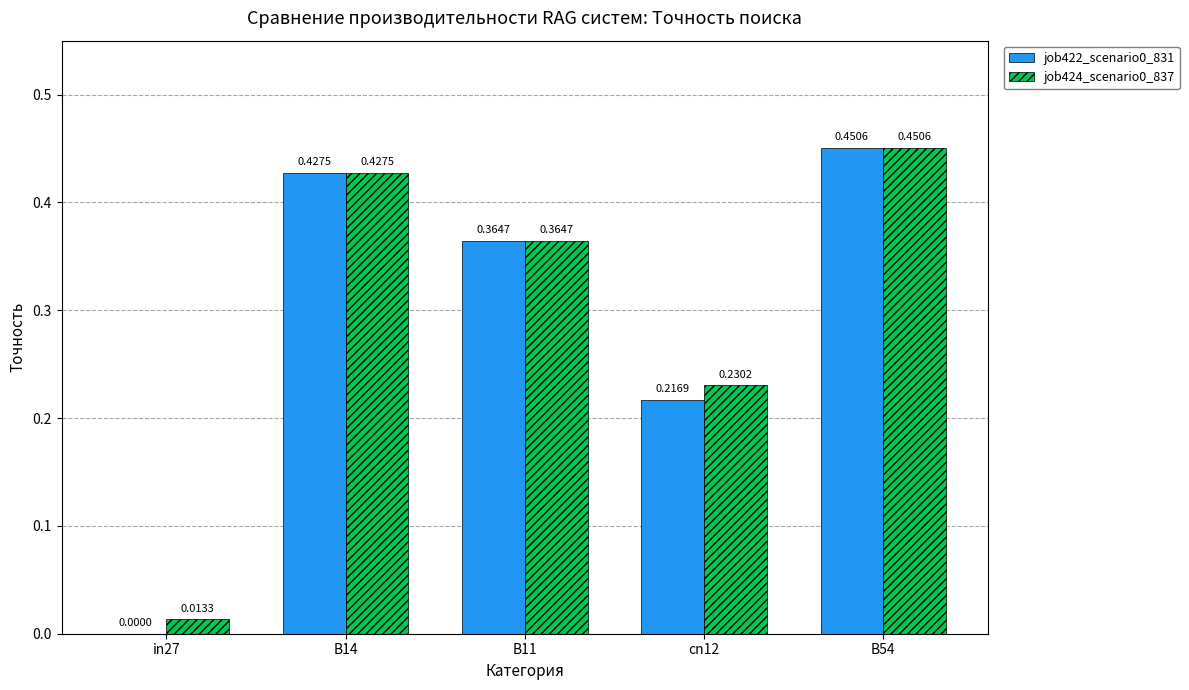

Which category has the highest value in the job422_scenario0_831 series?

B54